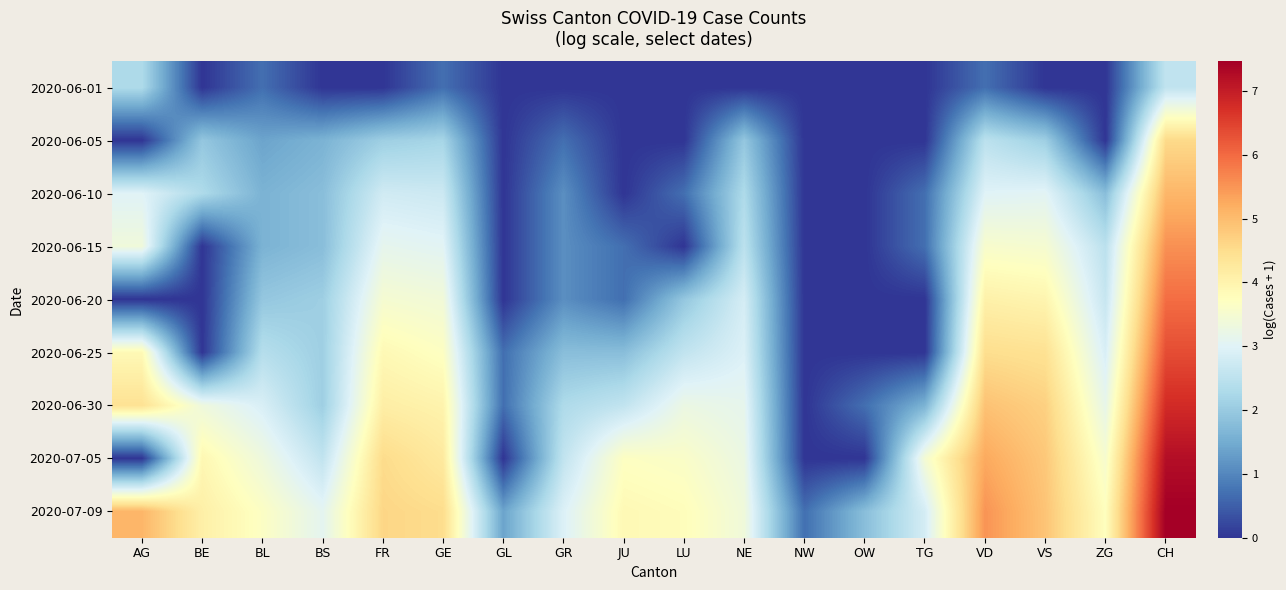

Reading left to right, what are all the values shown in this chart?

2020-06-01: AG=2.3	BE=0.0	BL=0.7	BS=0.0	FR=0.0	GE=0.7	GL=0.0	GR=0.0	JU=0.0	LU=0.0	NE=0.0	NW=0.0	OW=0.0	TG=0.0	VD=0.7	VS=0.0	ZG=0.0	CH=2.6
2020-06-05: AG=0.0	BE=1.9	BL=1.4	BS=1.6	FR=2.1	GE=2.2	GL=0.0	GR=0.7	JU=0.0	LU=0.0	NE=1.9	NW=0.0	OW=0.0	TG=0.0	VD=2.5	VS=2.1	ZG=0.0	CH=4.6
2020-06-10: AG=3.0	BE=2.3	BL=1.6	BS=1.8	FR=2.8	GE=2.7	GL=0.0	GR=1.1	JU=0.0	LU=0.7	NE=2.3	NW=0.0	OW=0.0	TG=0.7	VD=3.0	VS=3.0	ZG=1.8	CH=5.1
2020-06-15: AG=3.4	BE=0.0	BL=1.6	BS=1.8	FR=3.1	GE=3.0	GL=0.0	GR=1.1	JU=0.7	LU=0.0	NE=2.5	NW=0.0	OW=0.0	TG=0.7	VD=3.6	VS=3.5	ZG=2.5	CH=5.6
2020-06-20: AG=0.0	BE=0.0	BL=1.9	BS=2.1	FR=3.5	GE=3.4	GL=0.0	GR=1.1	JU=0.7	LU=1.9	NE=2.8	NW=0.0	OW=0.0	TG=0.0	VD=4.1	VS=4.0	ZG=2.6	CH=6.0
2020-06-25: AG=3.9	BE=0.0	BL=2.4	BS=2.1	FR=3.9	GE=3.7	GL=0.7	GR=1.8	JU=1.8	LU=2.6	NE=2.9	NW=0.0	OW=0.0	TG=0.0	VD=4.5	VS=4.4	ZG=2.9	CH=6.3
2020-06-30: AG=4.4	BE=3.3	BL=2.9	BS=2.1	FR=4.1	GE=4.0	GL=0.7	GR=2.3	JU=2.6	LU=3.3	NE=3.1	NW=0.0	OW=0.7	TG=1.6	VD=4.9	VS=4.7	ZG=3.2	CH=6.8
2020-07-05: AG=0.0	BE=3.9	BL=3.3	BS=2.6	FR=4.5	GE=4.2	GL=0.0	GR=2.6	JU=3.7	LU=3.6	NE=3.3	NW=0.0	OW=0.0	TG=3.5	VD=5.3	VS=4.8	ZG=3.5	CH=7.2
2020-07-09: AG=5.1	BE=4.1	BL=3.7	BS=3.1	FR=4.6	GE=4.5	GL=1.4	GR=2.9	JU=3.9	LU=3.8	NE=3.4	NW=0.7	OW=1.8	TG=2.8	VD=5.5	VS=4.9	ZG=3.7	CH=7.5